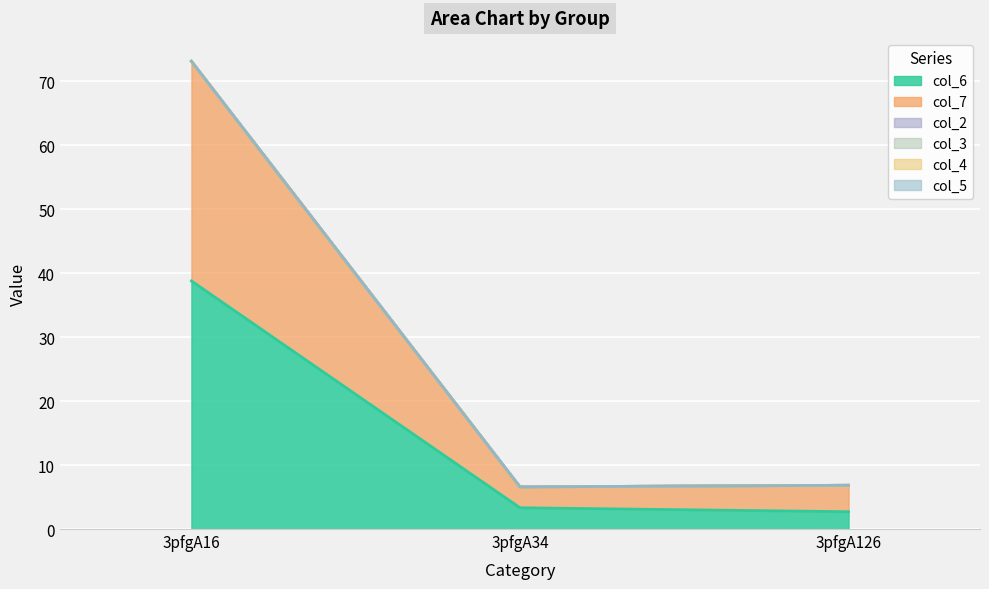

True or false: col_2 has a value of 0.0 at 3pfgA34.

True